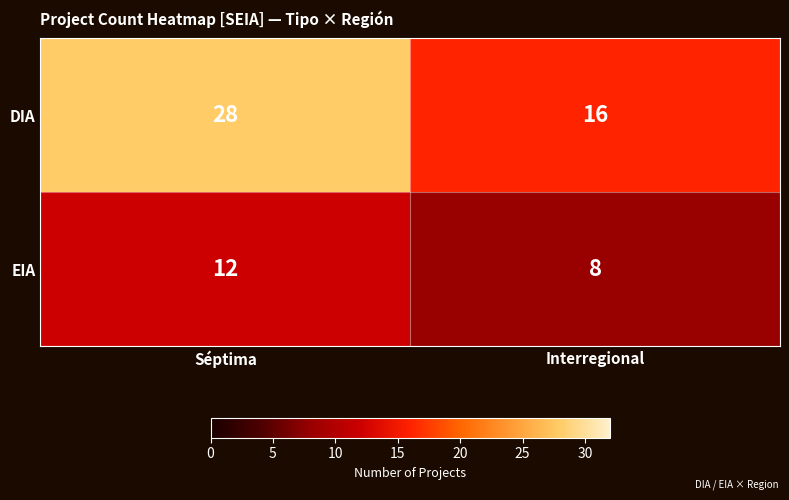

What is the difference between the highest and lowest values at Séptima?

16